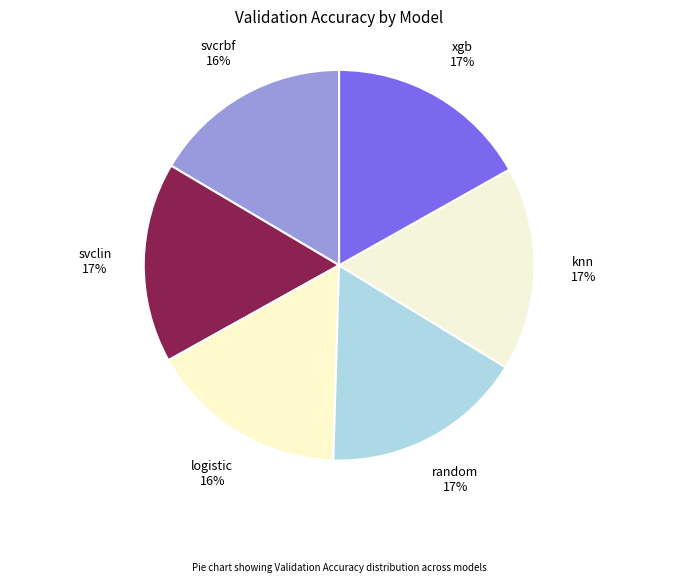

To the nearest percent, what percentage of the pie is random?

17%